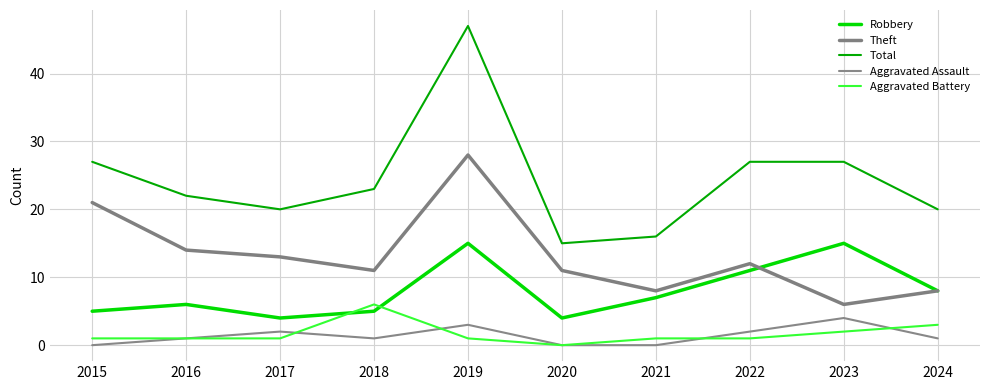

Between 2016 and 2019, which series saw the biggest shift?

Total